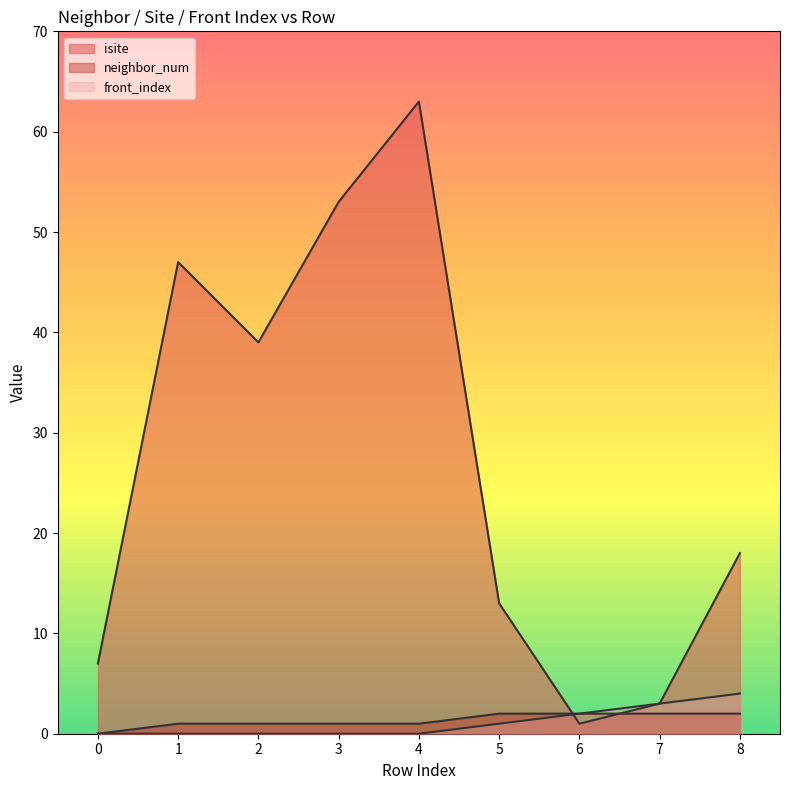

What is the difference between the front_index values at 4 and 6?

2